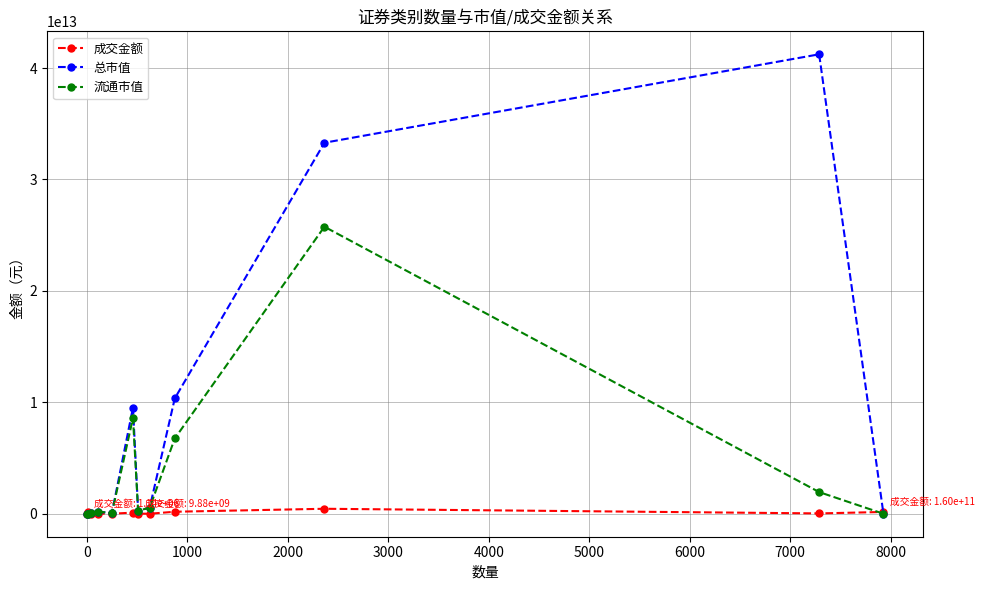

Which series has the largest total across all categories?

总市值